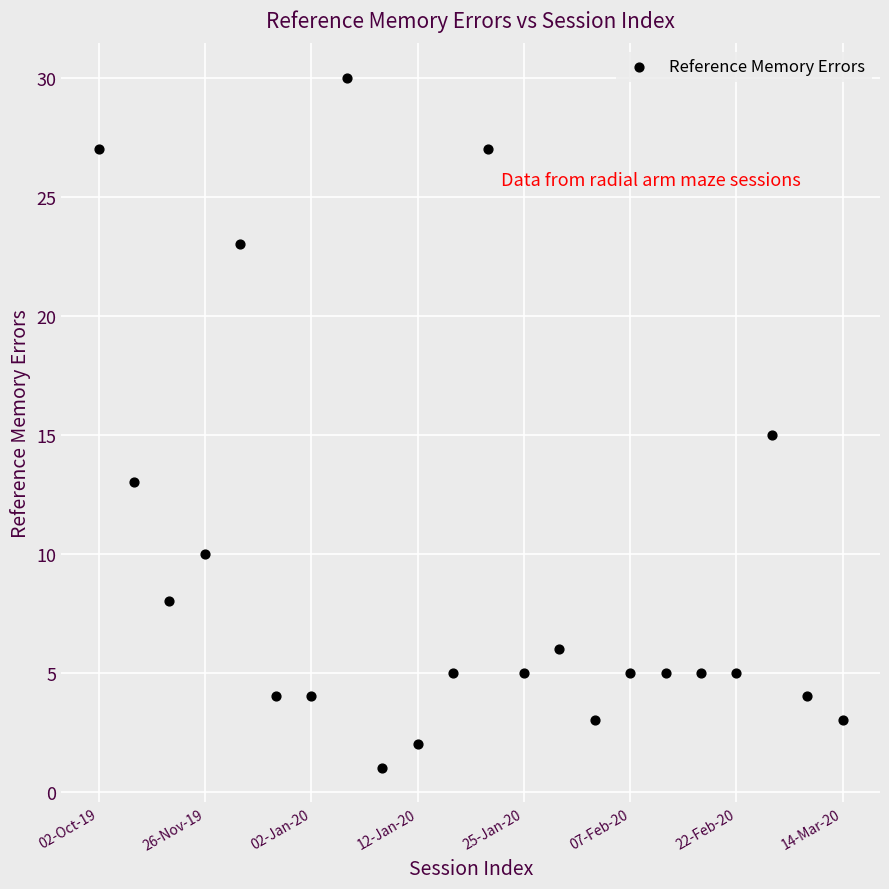

What is the range of Y values (max minus min)?

29